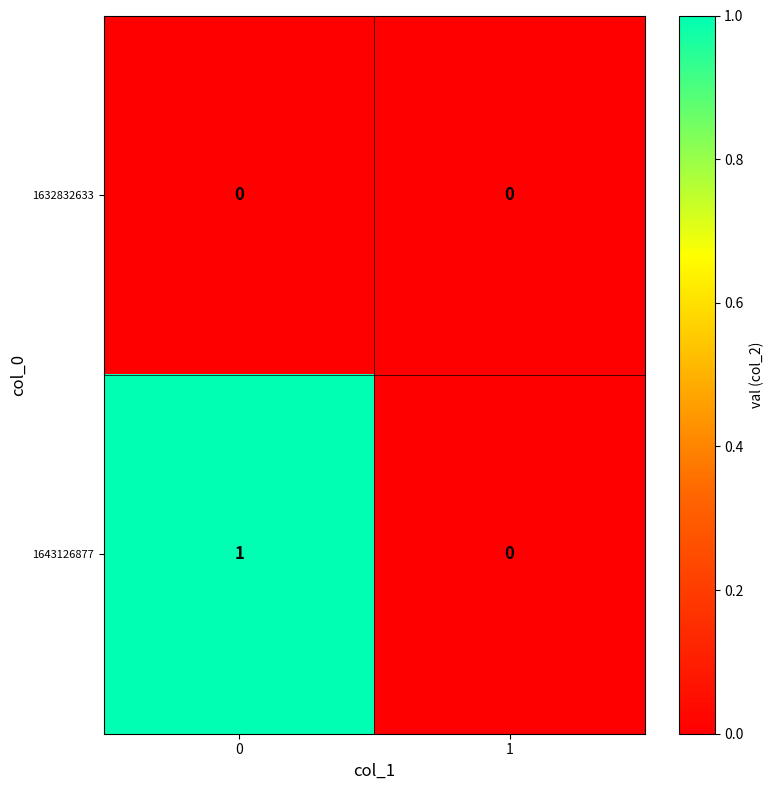

The value of 1643126877 at 1 is 1. True or false?

False